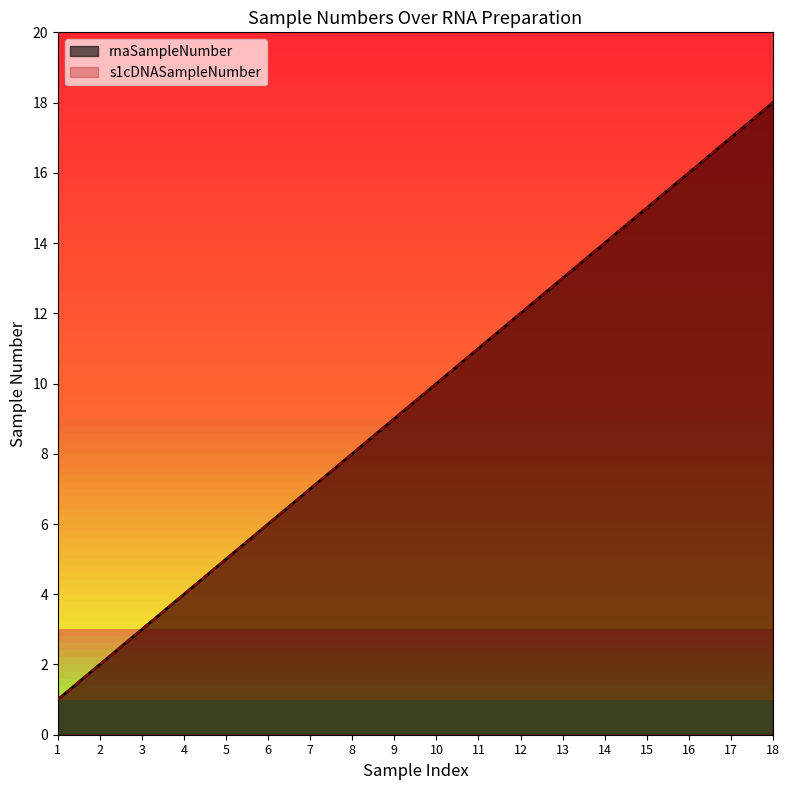

At which category does the chart reach its minimum across all series?

1